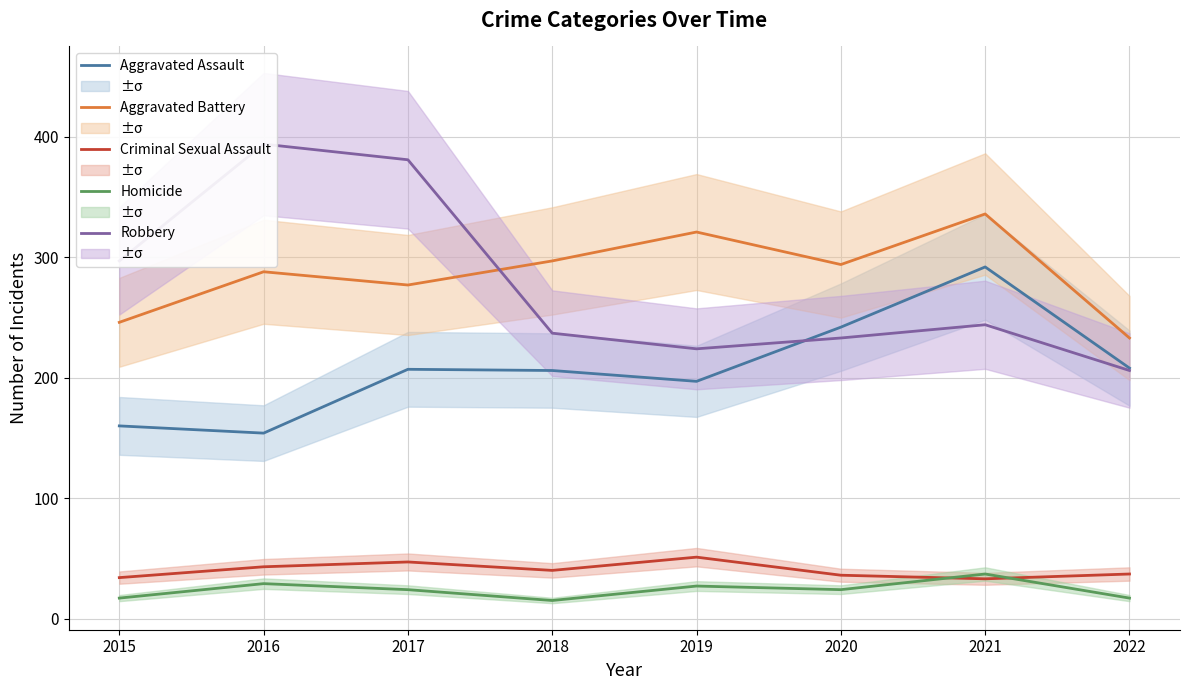

How many distinct data groups are displayed?

5